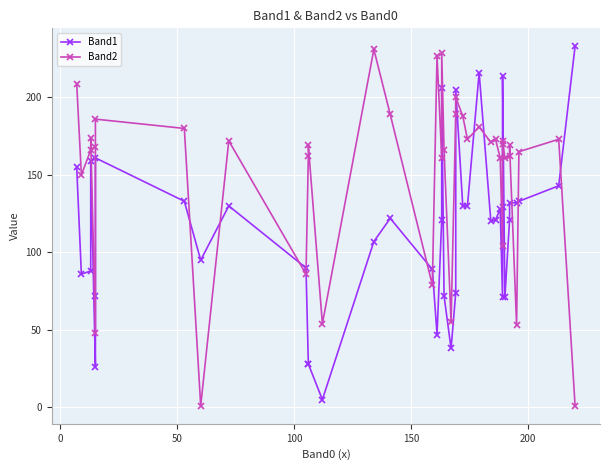

What is the total value across all series at 50?

254